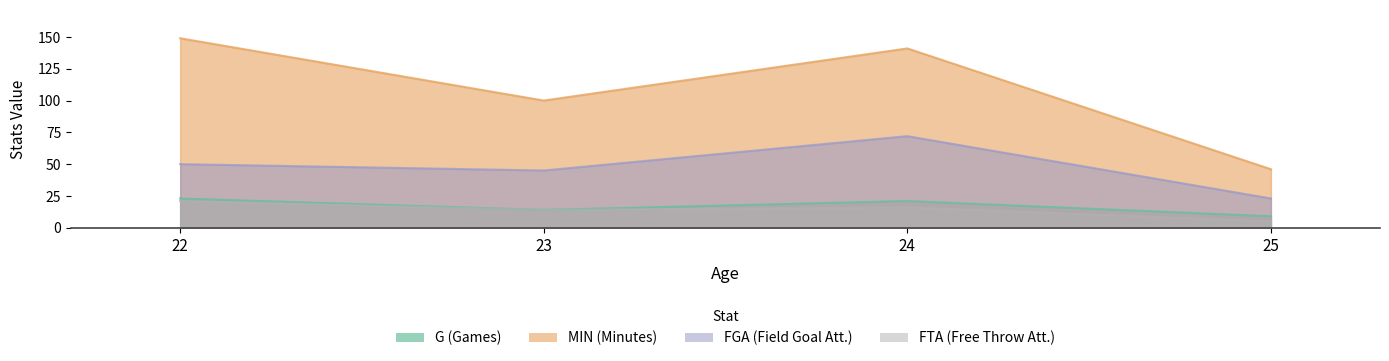

Which category has the lowest value in the G series?

25